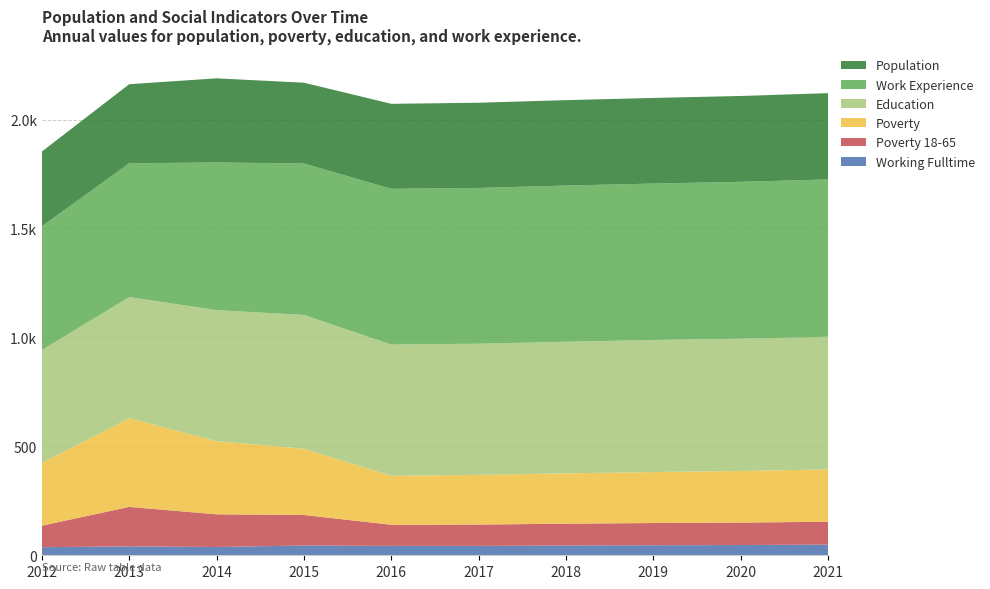

Reading left to right, extract all data points from this chart.

Working Fulltime: 2012=37	2013=41	2014=38	2015=45	2016=43	2017=43	2018=45	2019=46	2020=47	2021=49
Education: 2012=518	2013=556	2014=601	2015=614	2016=602	2017=602	2018=604	2019=606	2020=607	2021=609
Poverty 18-65: 2012=99	2013=181	2014=150	2015=140	2016=97	2017=98	2018=100	2019=102	2020=103	2021=105
Poverty: 2012=288	2013=407	2014=336	2015=304	2016=225	2017=228	2018=231	2019=234	2020=237	2021=240
Work Experience: 2012=568	2013=614	2014=678	2015=695	2016=715	2017=715	2018=717	2019=718	2020=720	2021=722
Population: 2012=343	2013=363	2014=386	2015=371	2016=390	2017=391	2018=392	2019=393	2020=394	2021=396